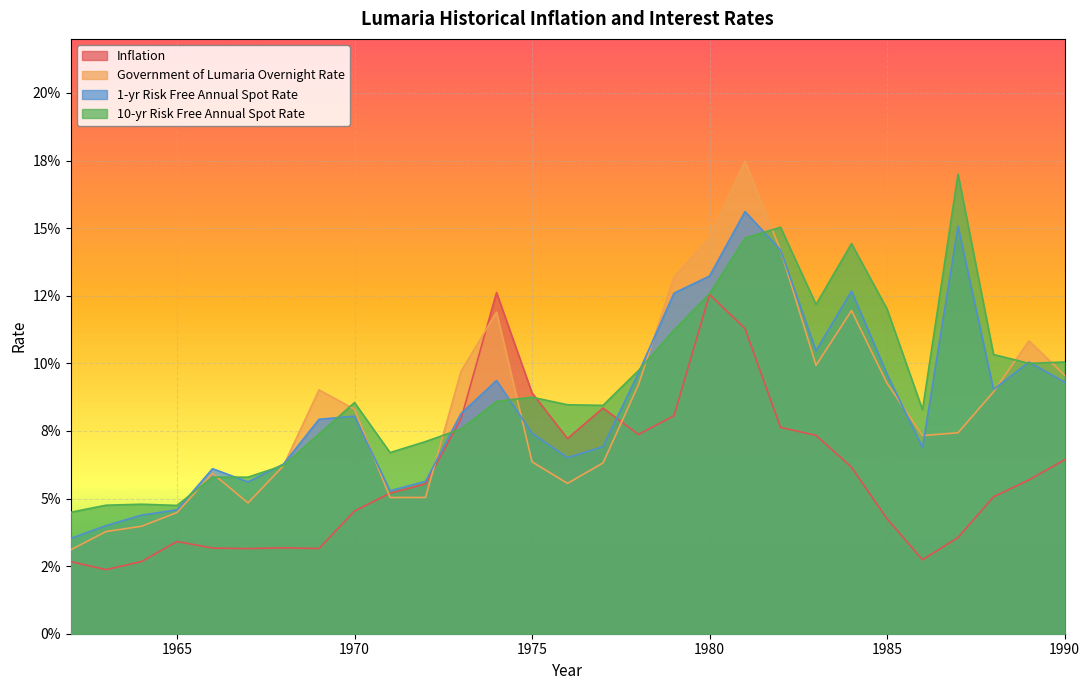

What is the difference between the maximum and second lowest values in the 1-yr Risk Free Annual Spot Rate series?

0.1